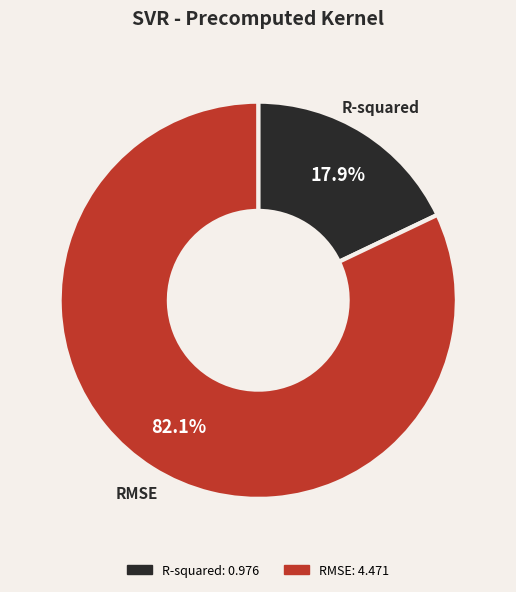

Count the number of slices in the pie.

2